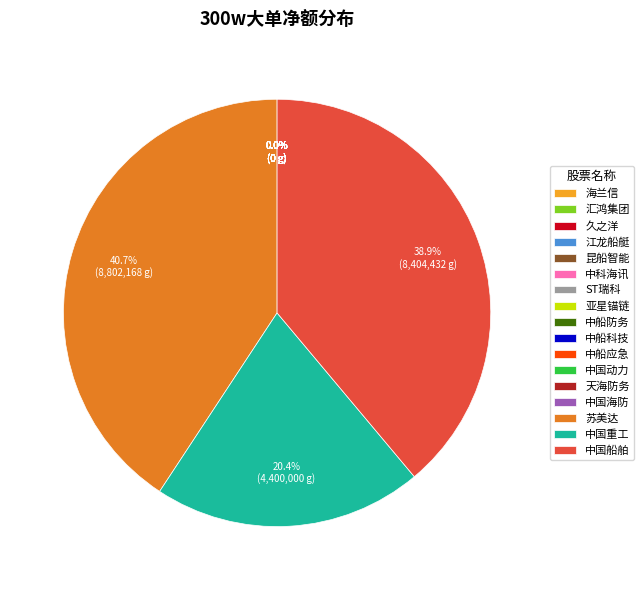

Which category has the biggest portion of the pie?

苏美达